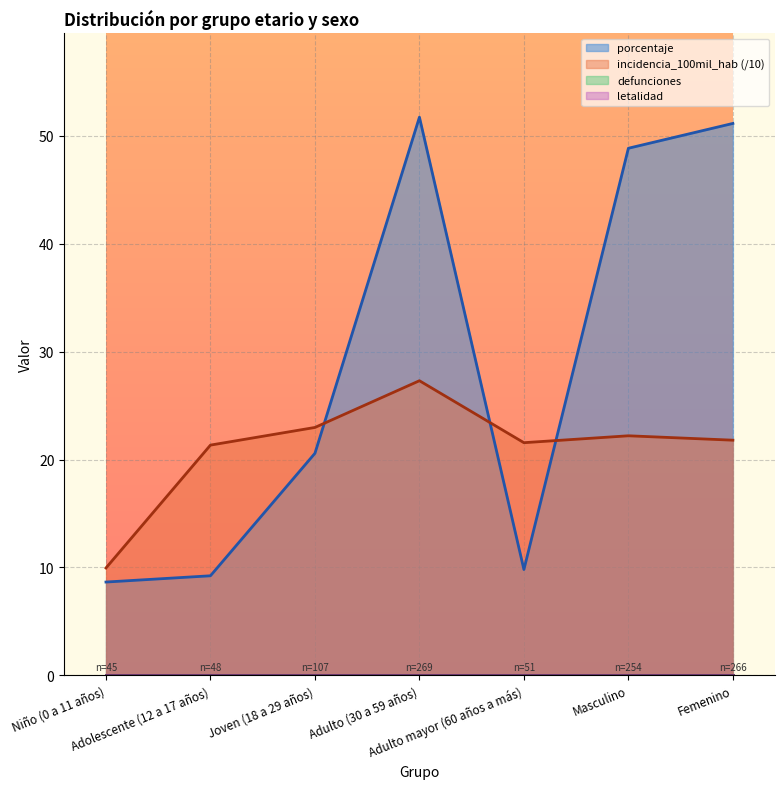

Where do porcentaje and incidencia_100mil_hab first cross each other?

Joven (18 a 29 años) and Adulto (30 a 59 años)